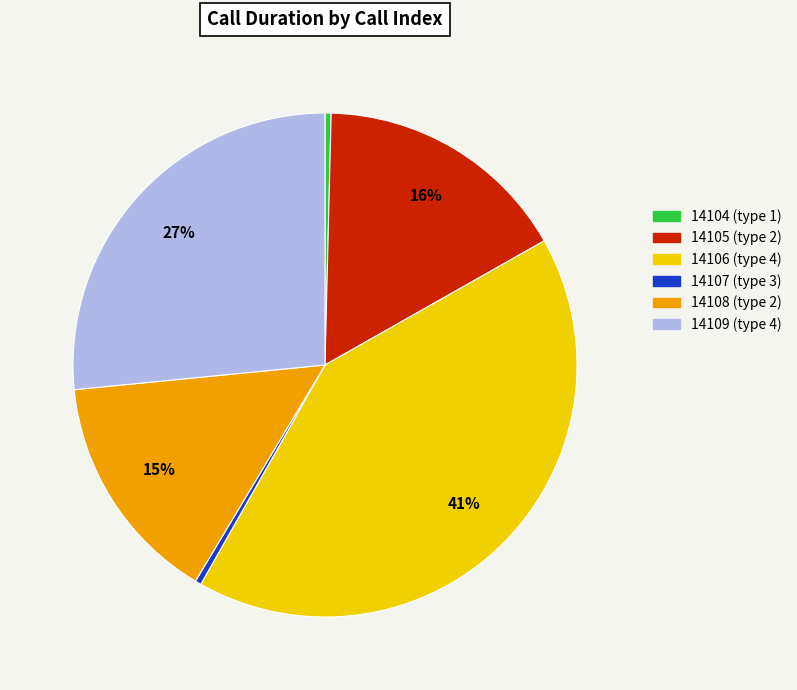

To the nearest percent, what is the difference between the 14109 (type 4) and 14106 (type 4) slice percentages?

15%